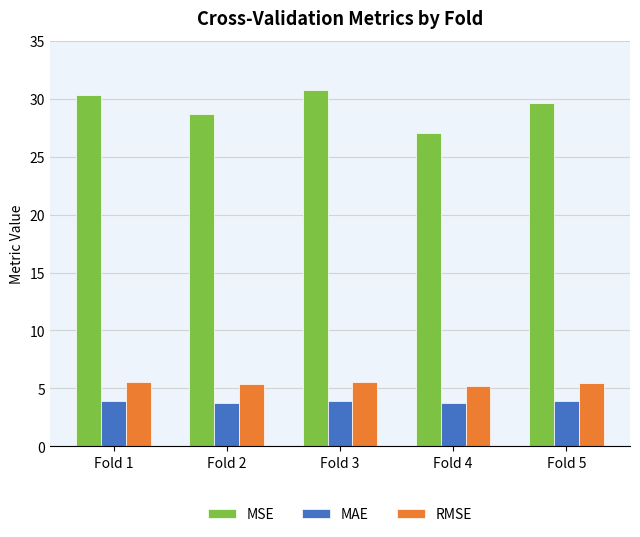

What are all the series names shown in the legend?

MSE, MAE, RMSE